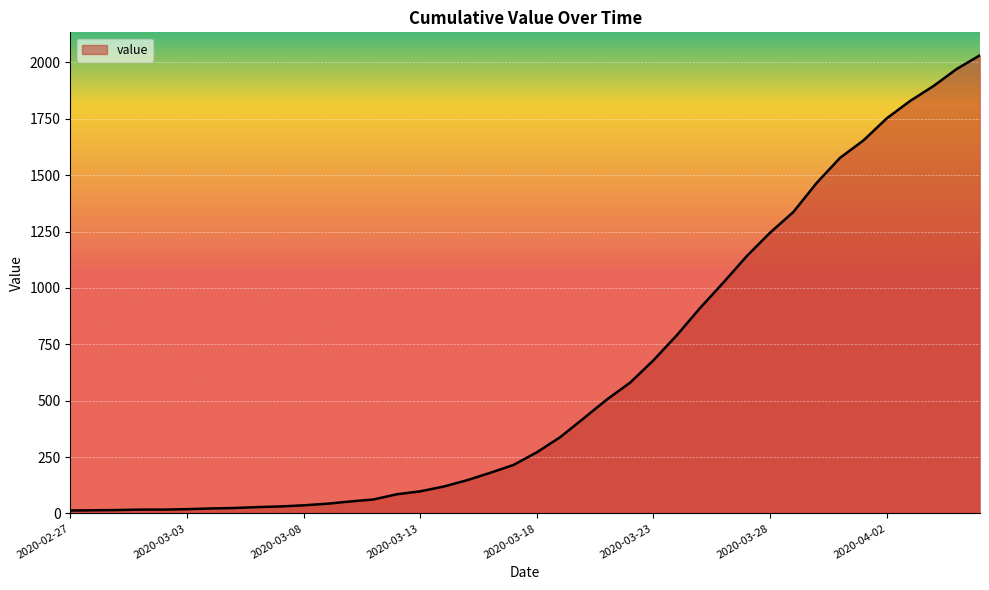

How many values are below 271?

20